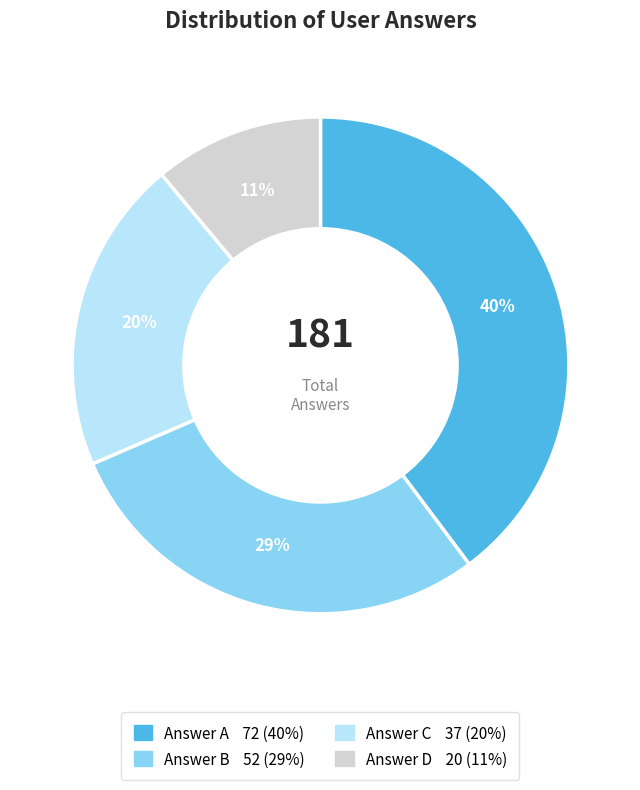

Is there a majority slice in this chart?

No